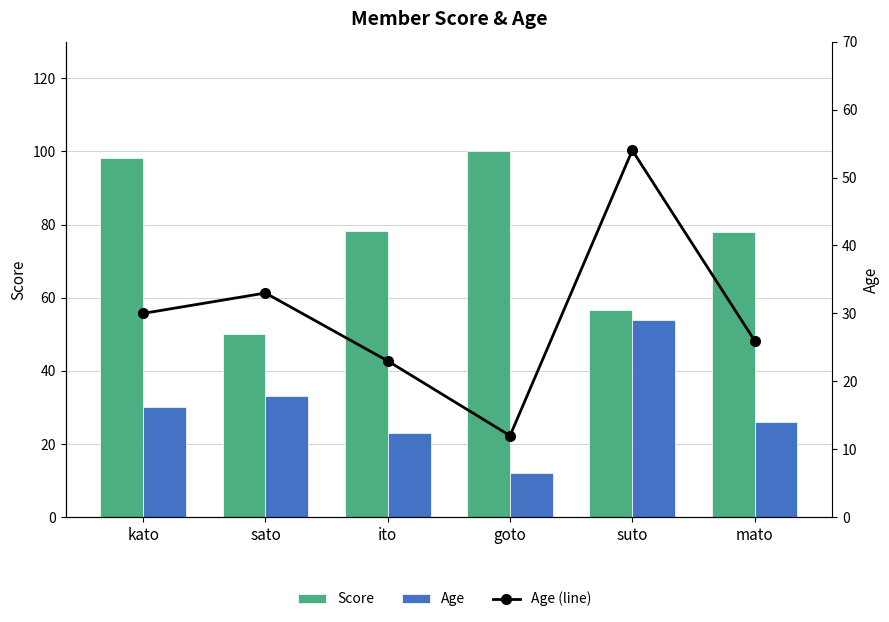

Rank the categories by Age value from highest to lowest.

suto, sato, kato, mato, ito, goto